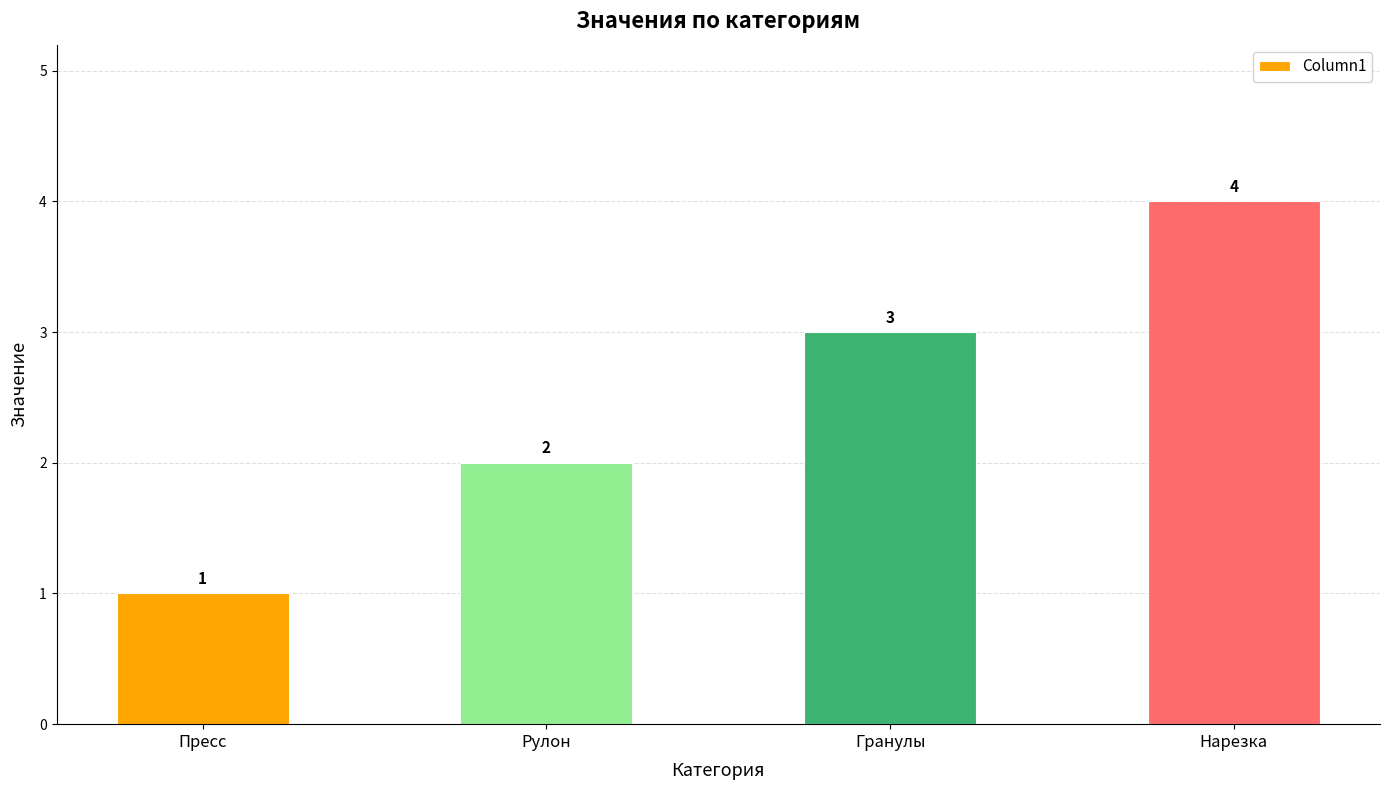

List the labels in order of value, smallest first.

Пресс, Рулон, Гранулы, Нарезка